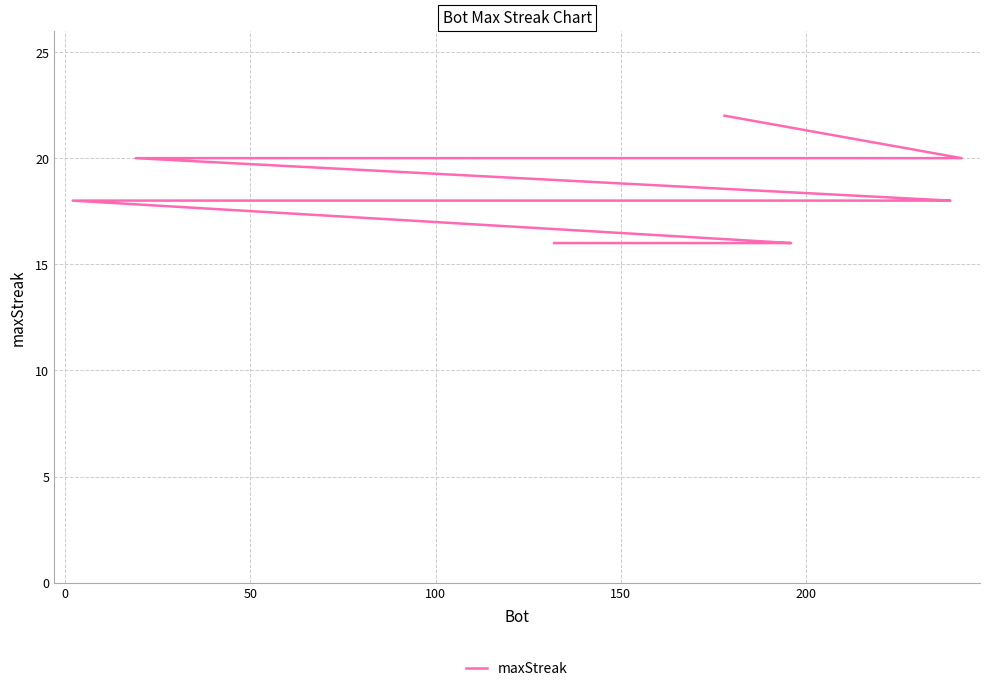

What is the value of the 13th point from the left?

18